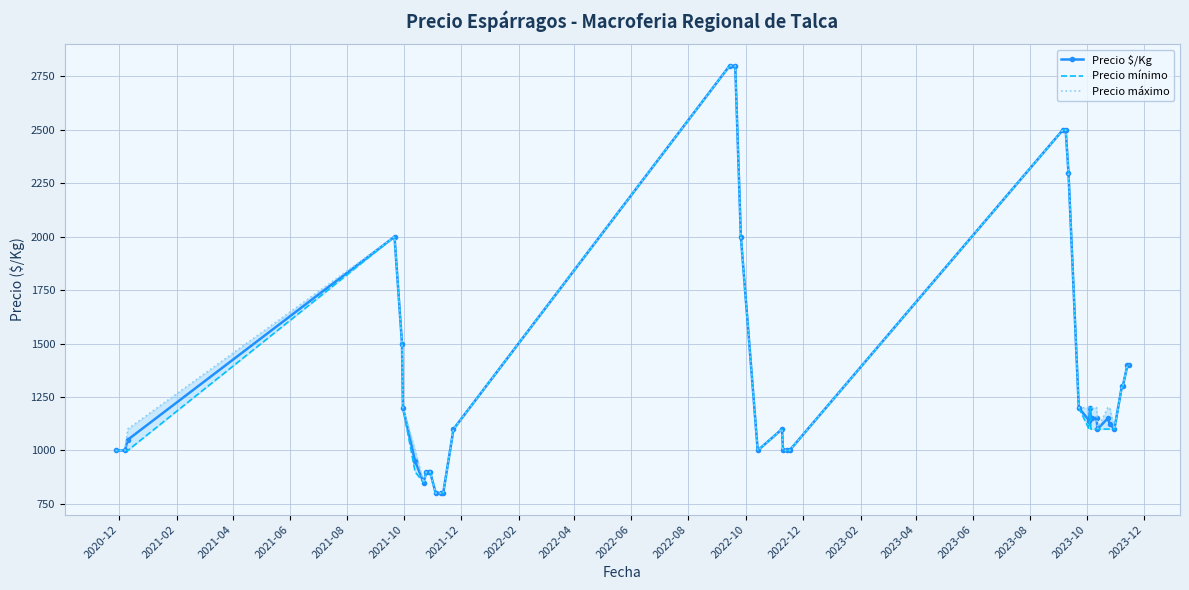

How many interior local peaks does the Precio $/Kg series have?

4